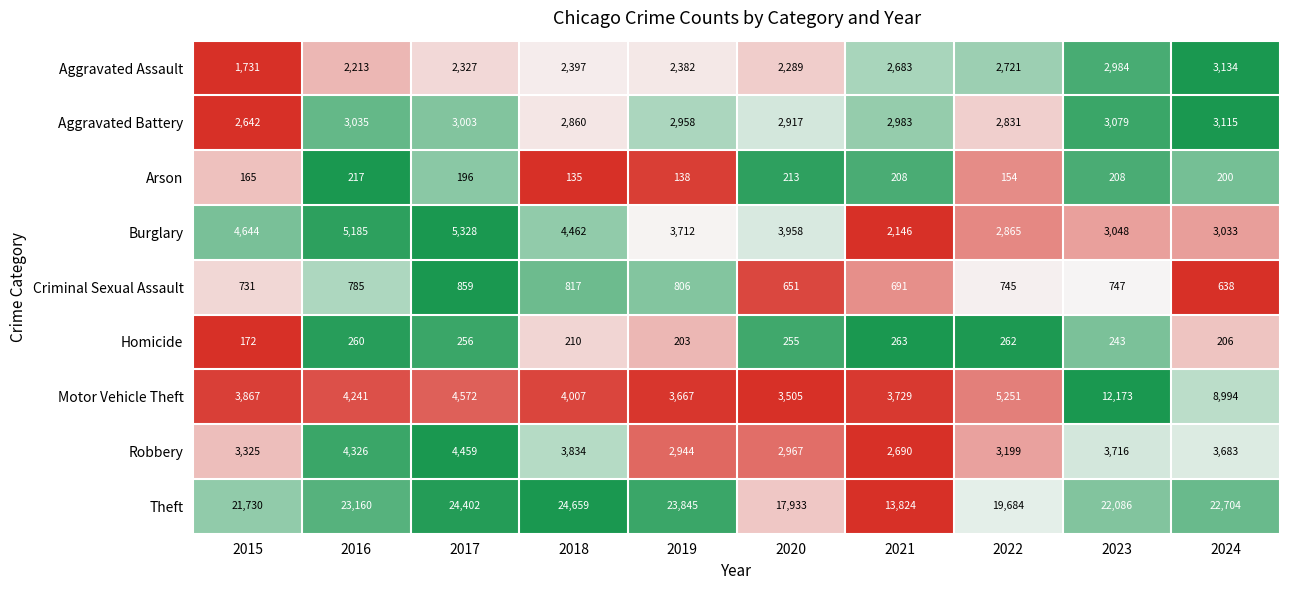

Where does the Arson series first go above 200?

2016